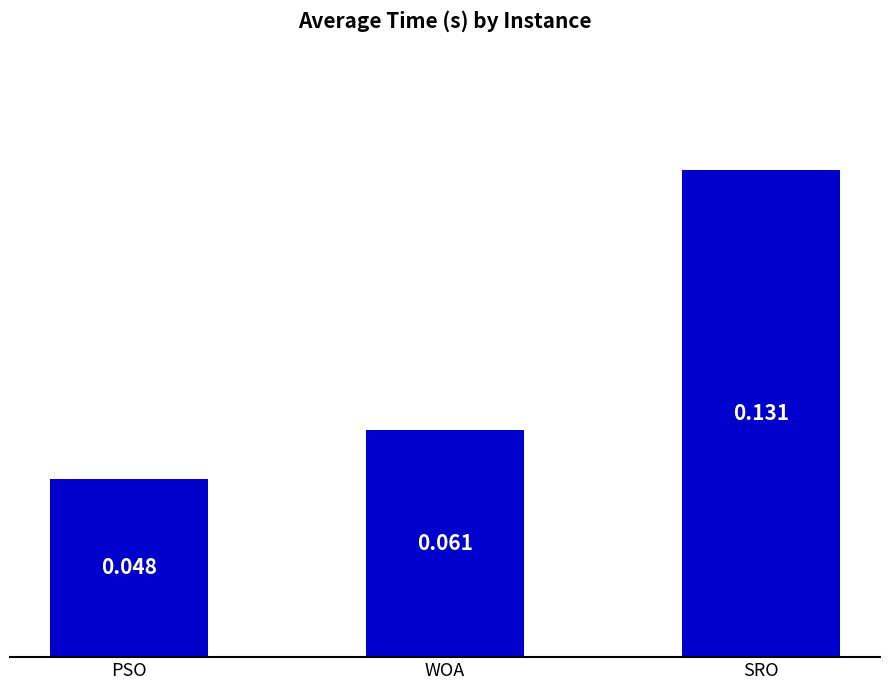

What is the label of the 2nd bar from the right?

WOA